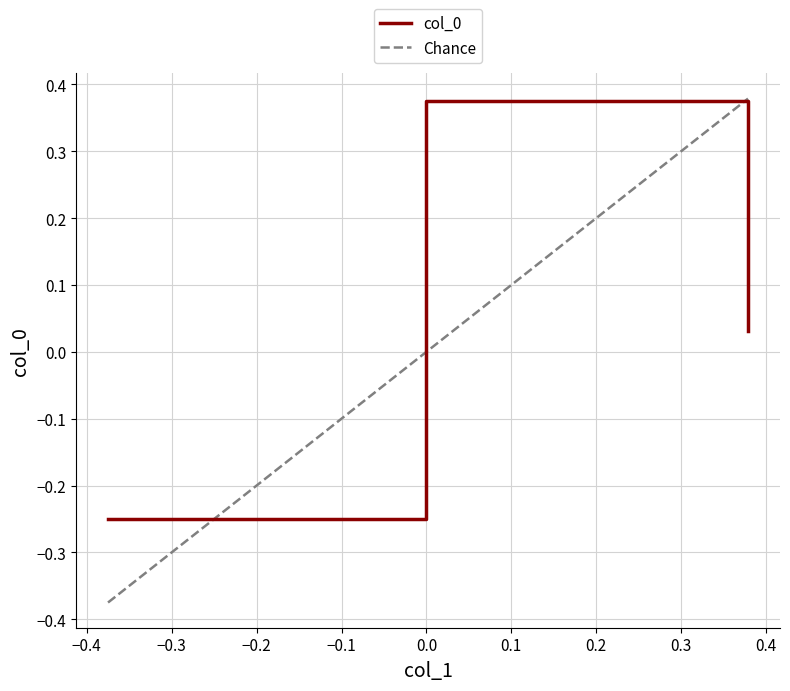

What is the maximum value shown in the chart?

0.4